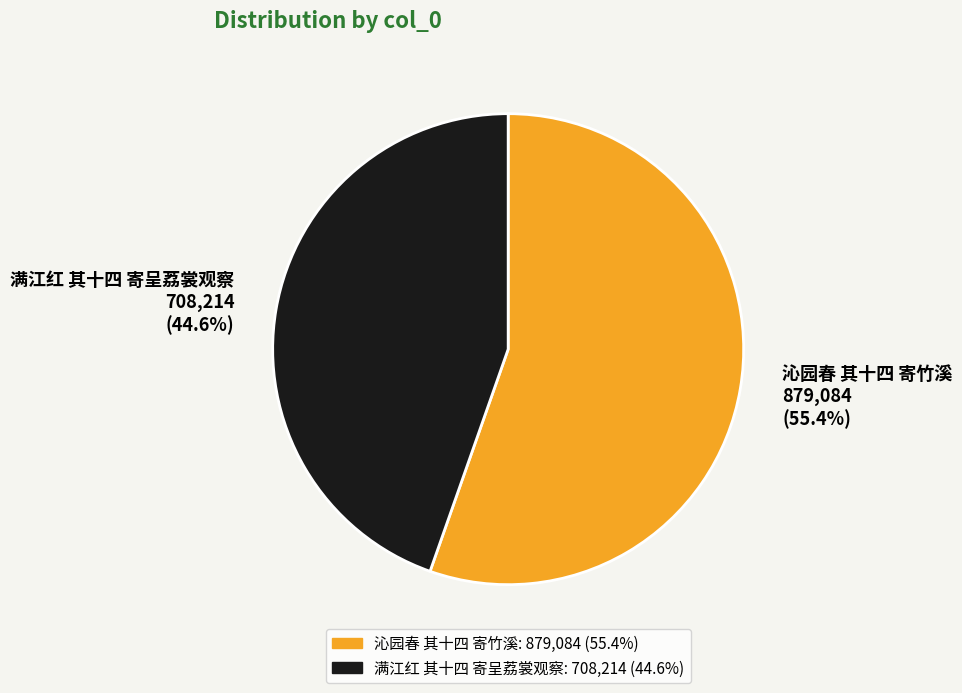

What percentage do 沁园春 其十四 寄竹溪 and 满江红 其十四 寄呈荔裳观察 together represent?

100.0%